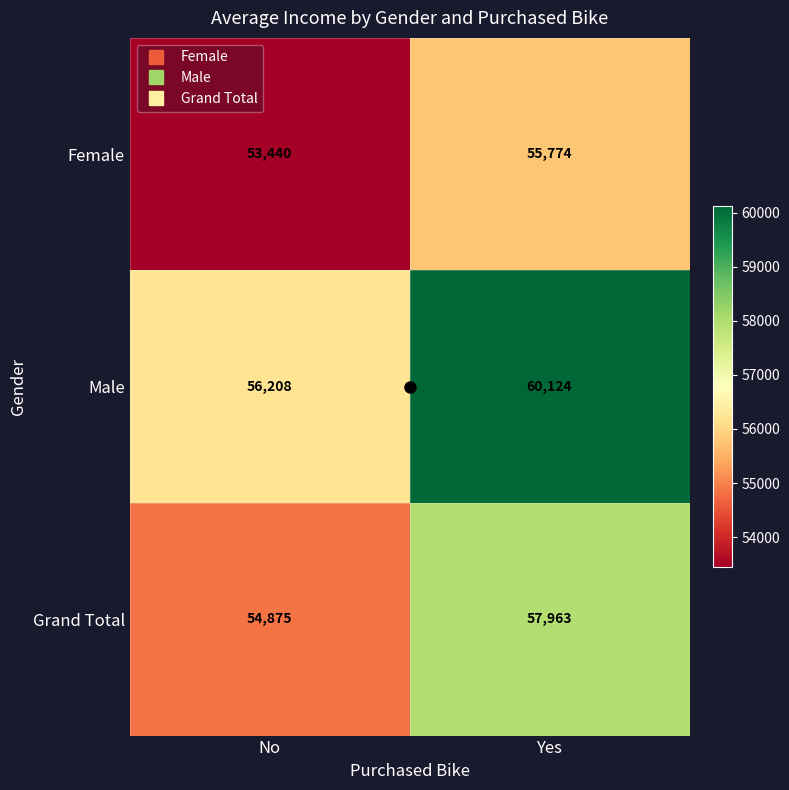

What is the difference between the Grand Total values at No and Yes?

3088